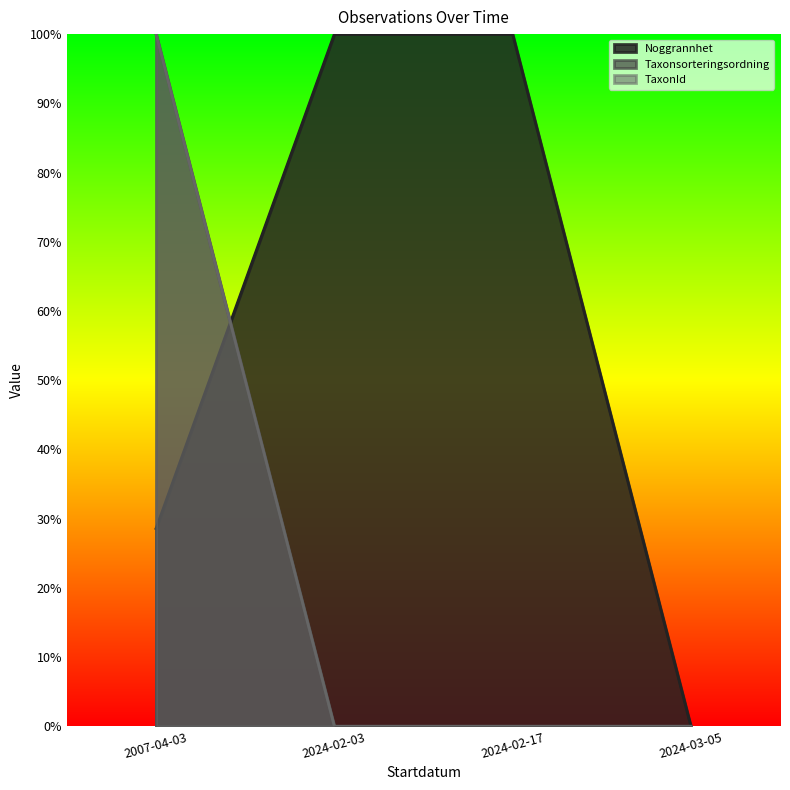

Does the chart have visible grid lines?

No